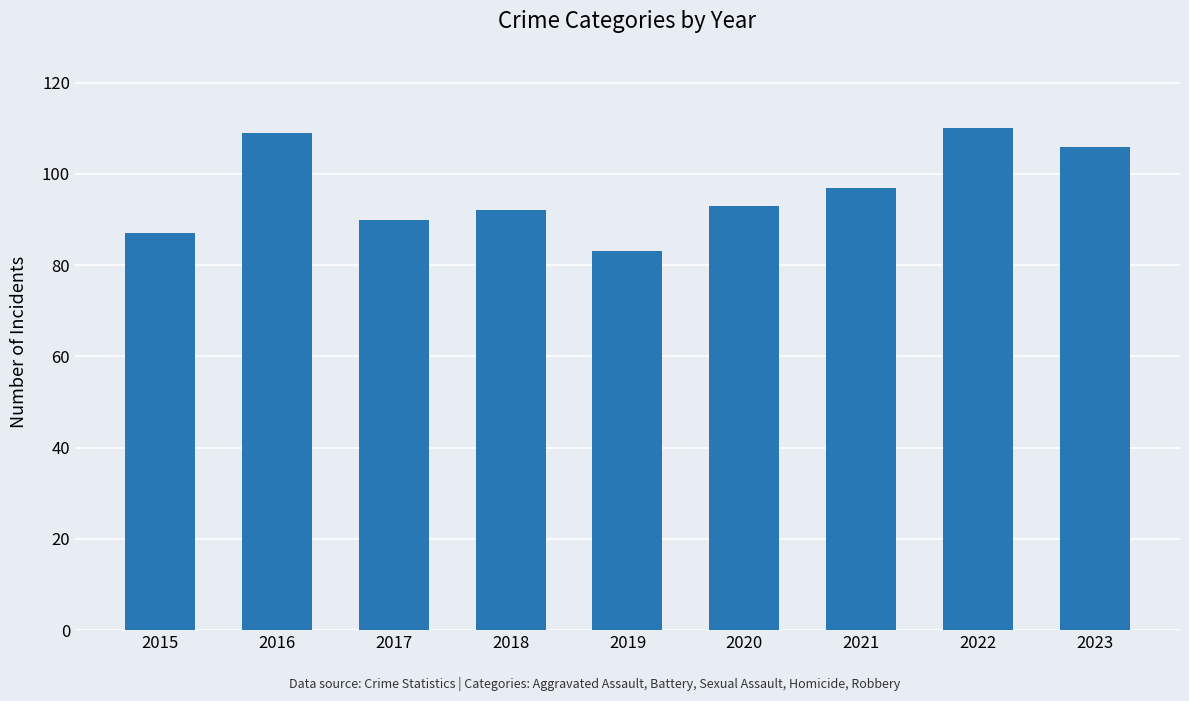

Approximately how many times larger is the value at 2021 compared to 2015?

1.1